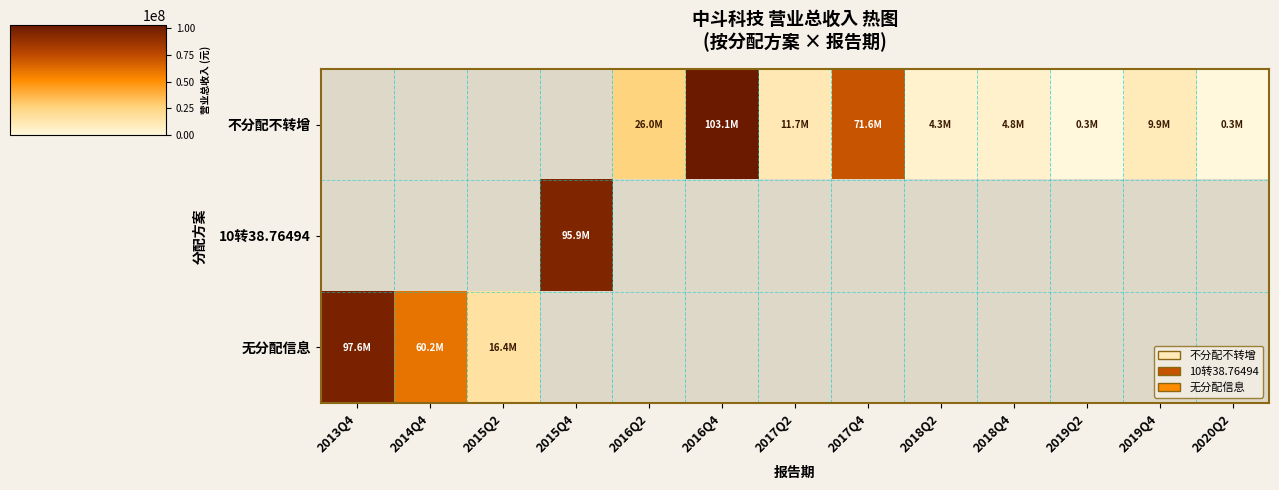

Which label corresponds to the smallest value in the chart?

2020Q2